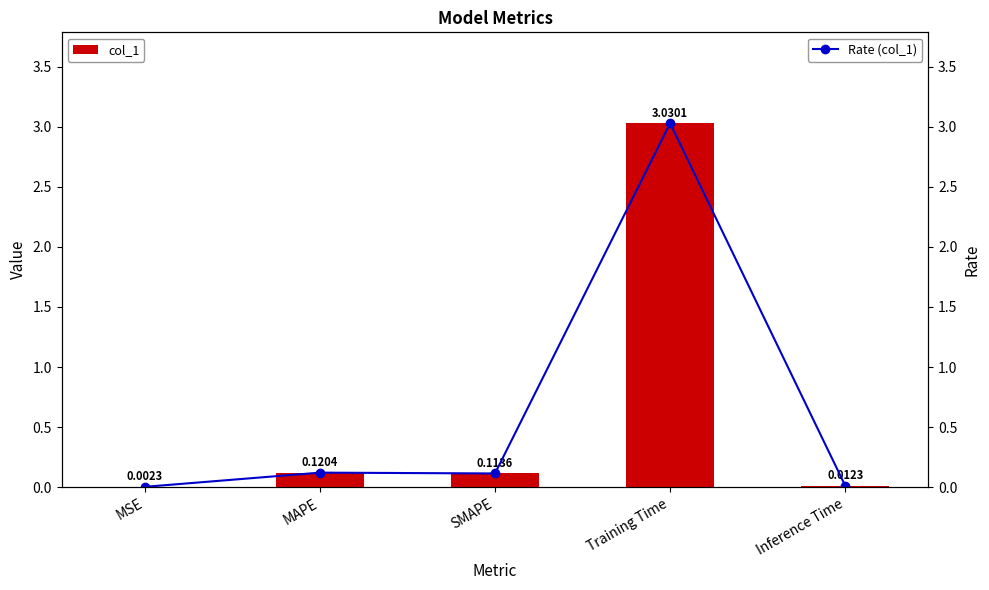

List the labels in order of col_1 value, smallest first.

MSE, Inference Time, SMAPE, MAPE, Training Time